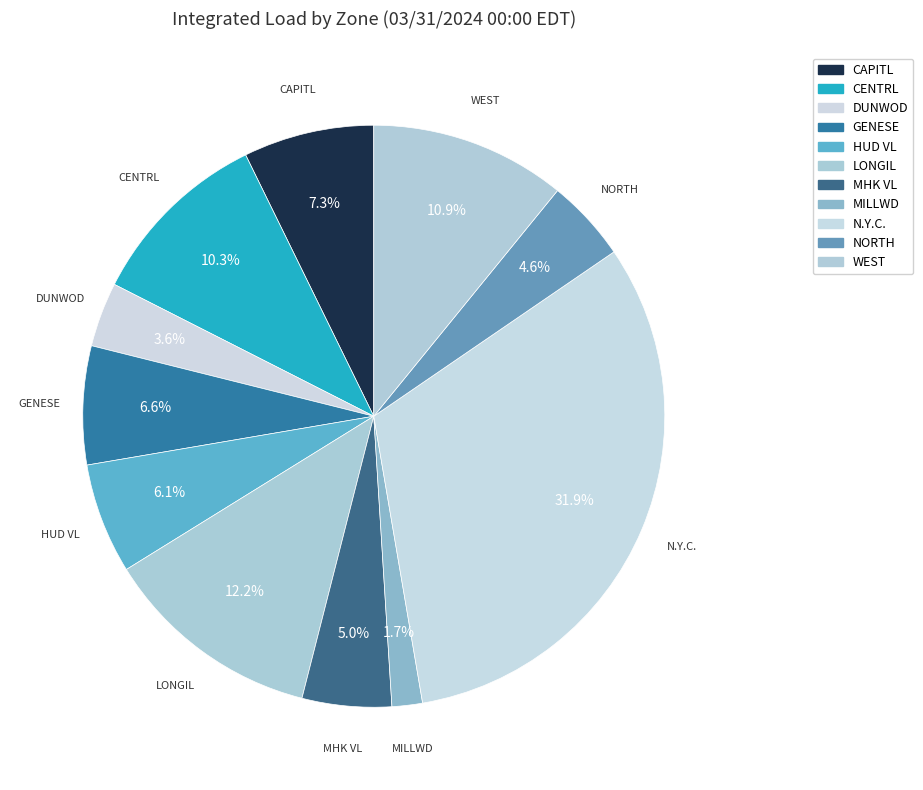

How many segments does this pie chart have?

11